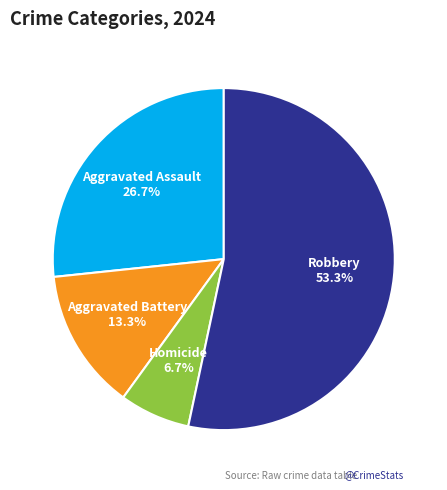

What percentage is NOT represented by Robbery?

46.7%